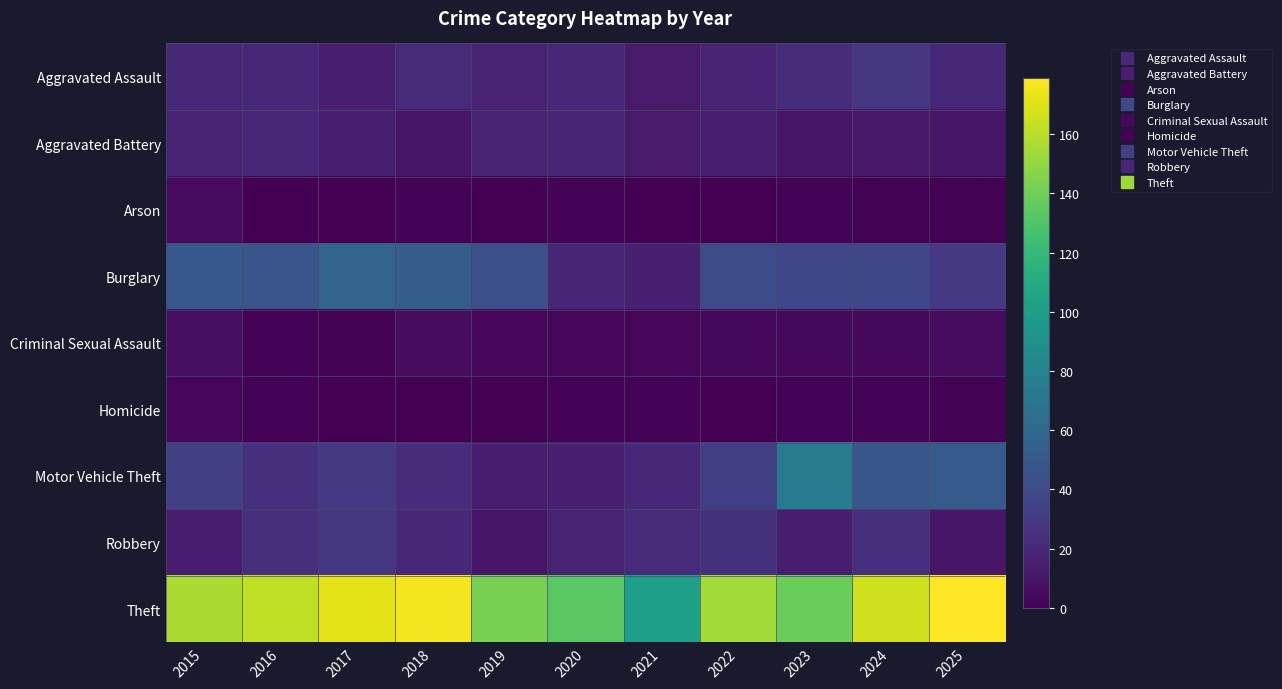

Rank the series at 2021 from highest to lowest value.

Theft, Robbery, Motor Vehicle Theft, Burglary, Aggravated Assault, Aggravated Battery, Criminal Sexual Assault, Homicide, Arson